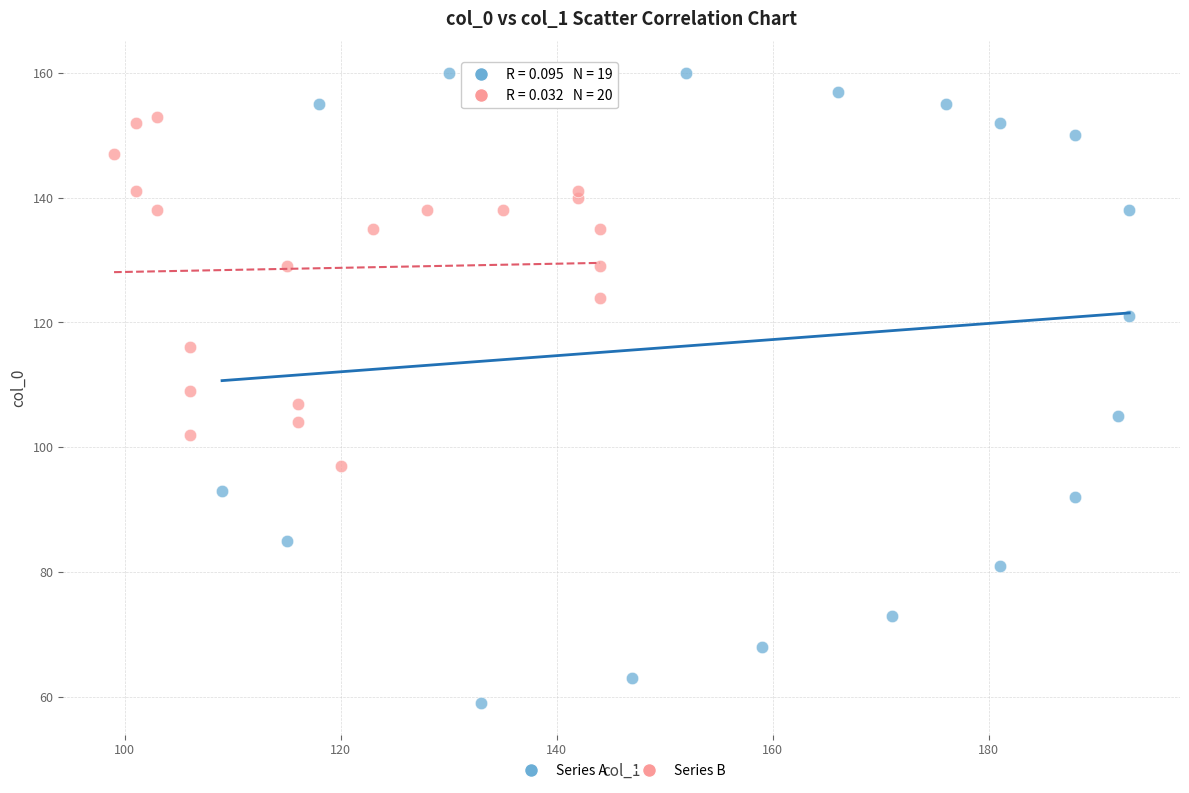

Which series reaches the minimum Y coordinate?

Series A